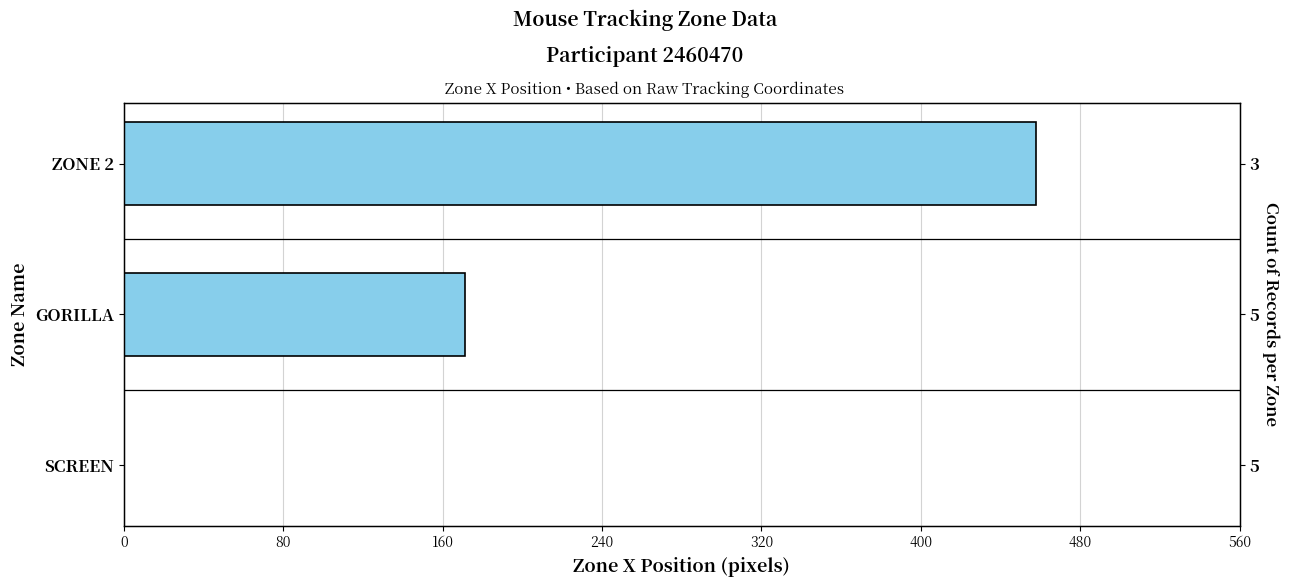

The chart shows a value of -257 at 0. True or false?

False